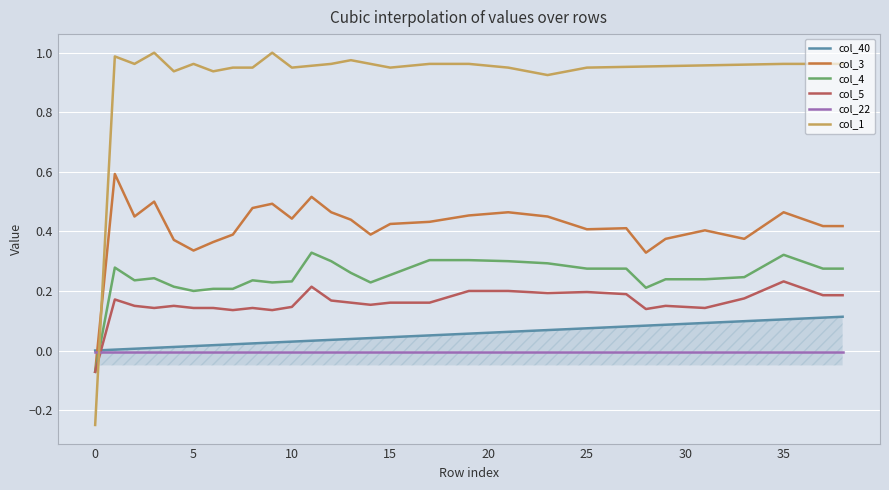

How many values in col_1 are below zero?

1